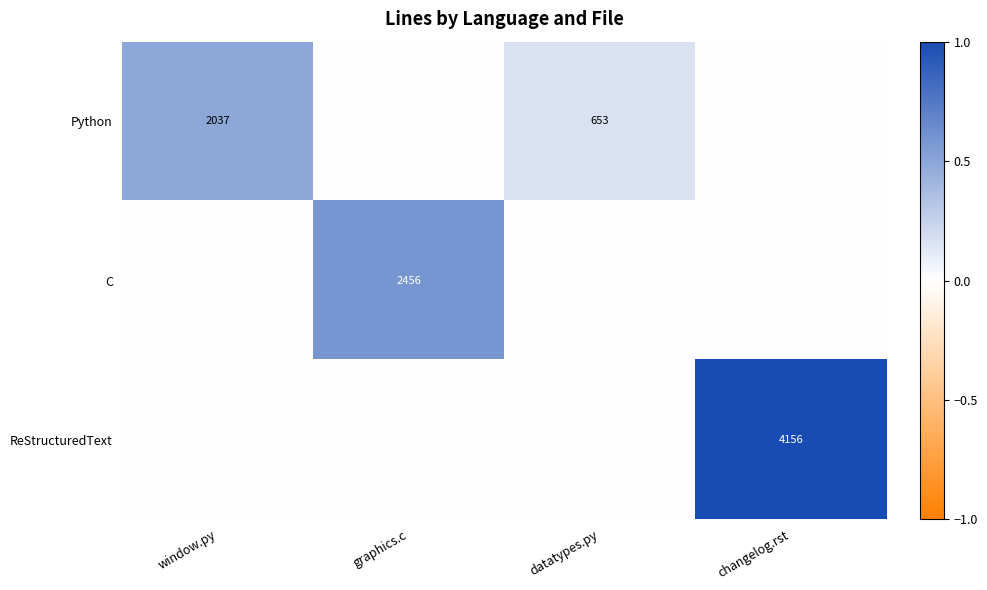

Is it true that ReStructuredText equals 4156 at changelog.rst?

True